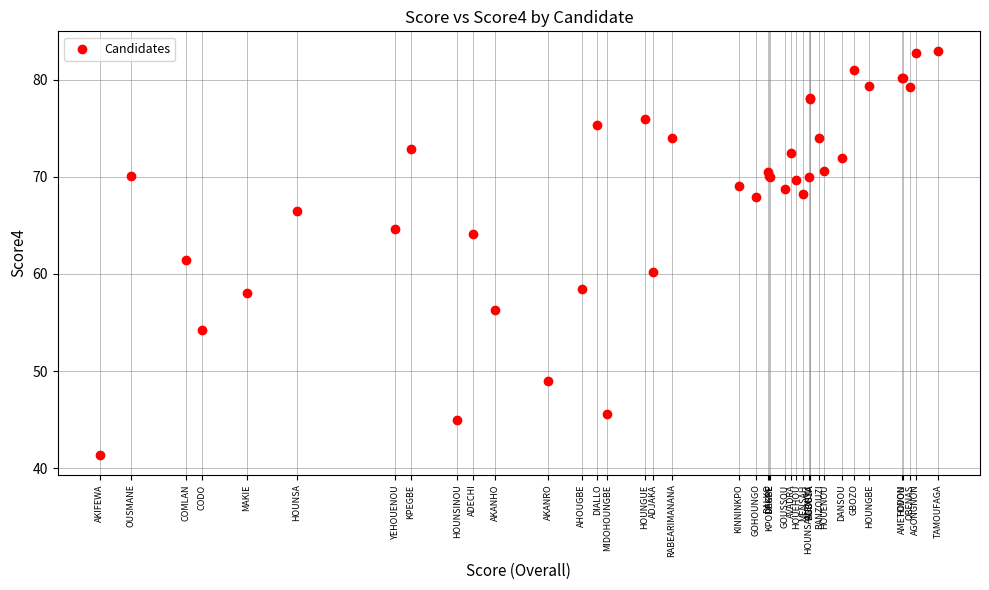

What Y value in the scatter plot is closest to 62?

61.4